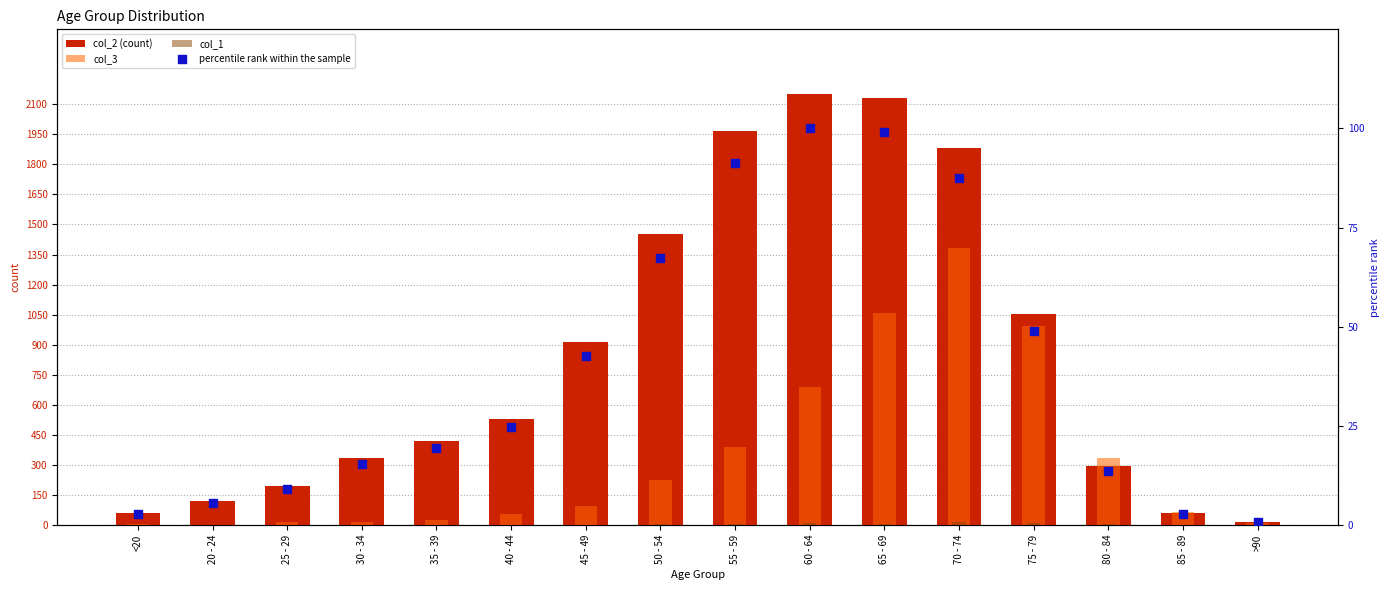

What is the total value across all series at 50 - 54?

1747.4